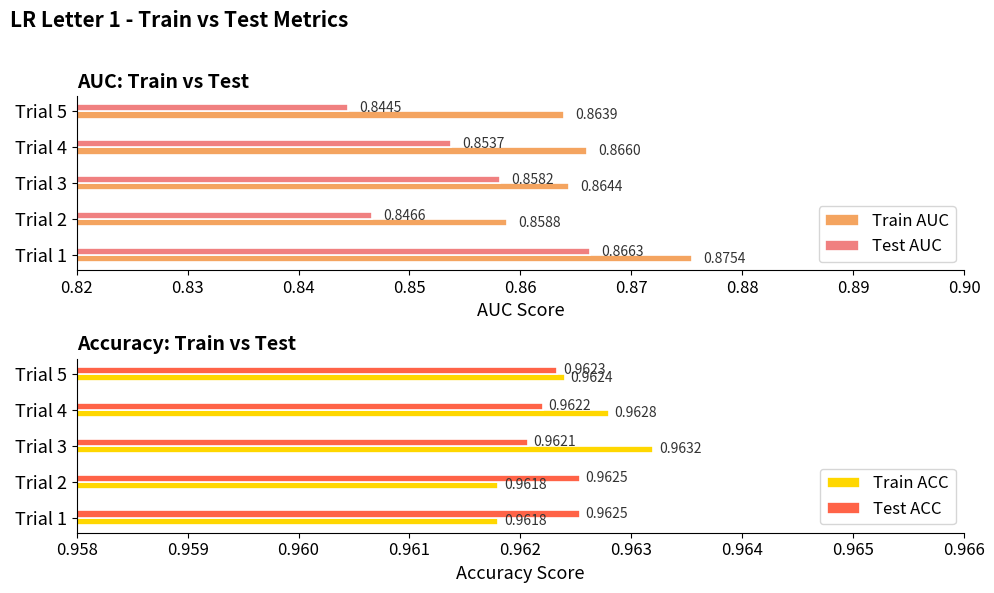

True or false: Test AUC has a value of 1.5 at Trial 1.

False